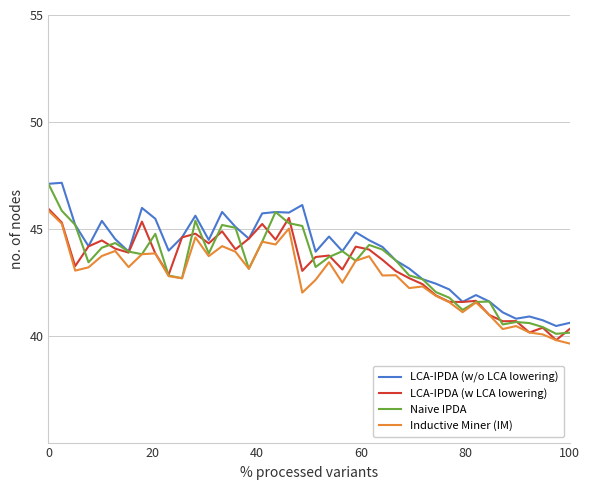

What is the smallest value displayed?

39.6